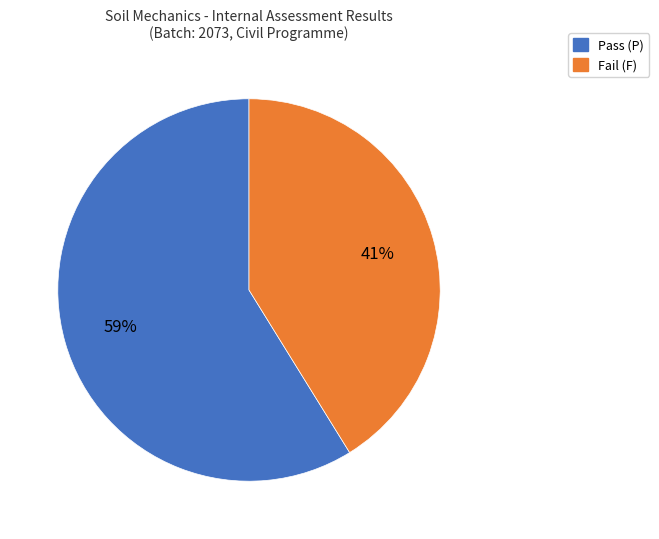

Which slice is the largest?

Pass (P)